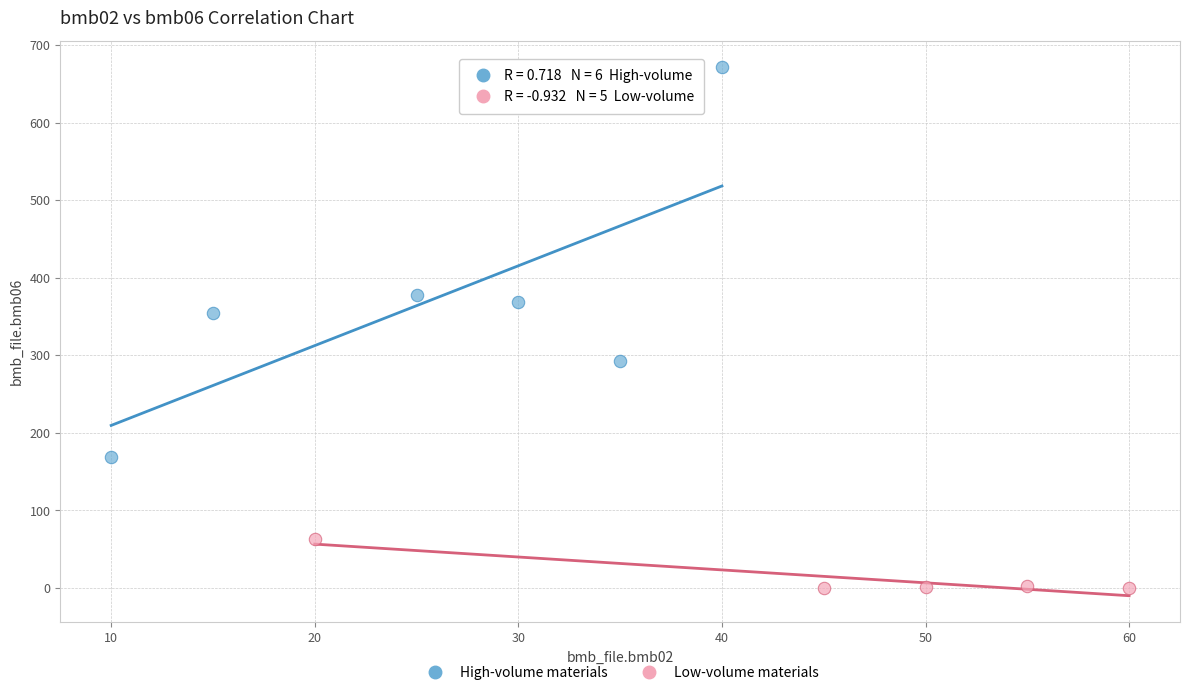

Which series has the widest spread of Y values?

High-volume materials